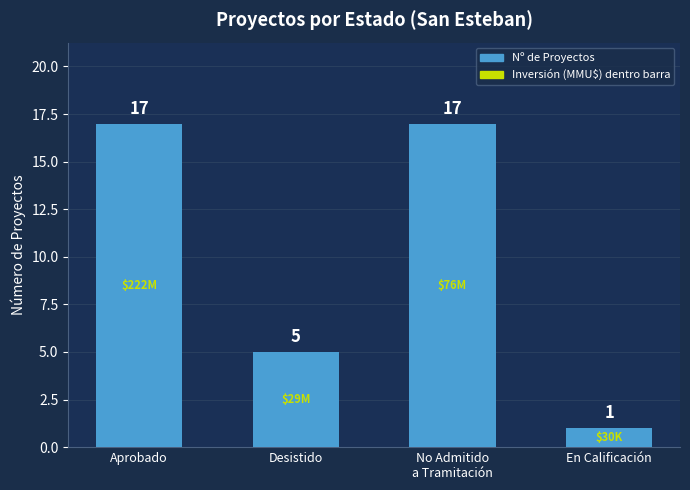

What is the ratio of the value at En Calificación to the value at Desistido?

0.2